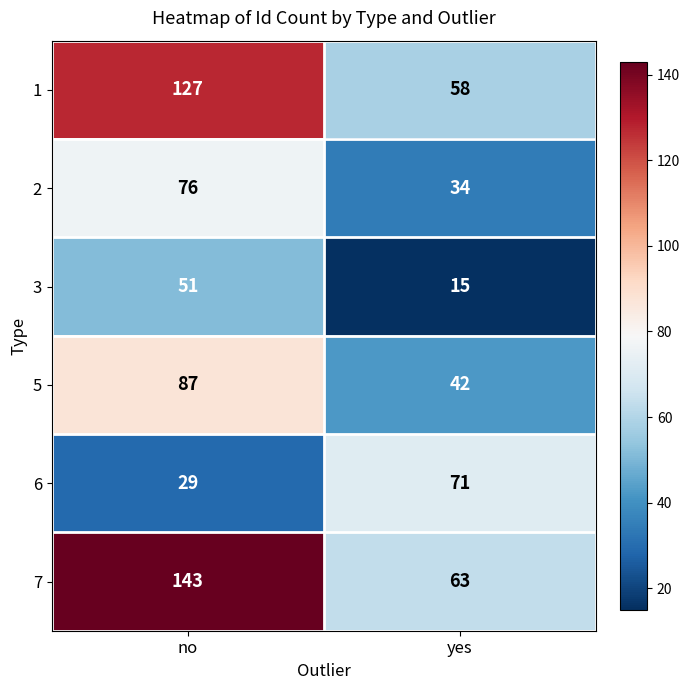

Reading right to left, extract all data points from this chart.

1: yes=58	no=127
2: yes=34	no=76
3: yes=15	no=51
5: yes=42	no=87
6: yes=71	no=29
7: yes=63	no=143